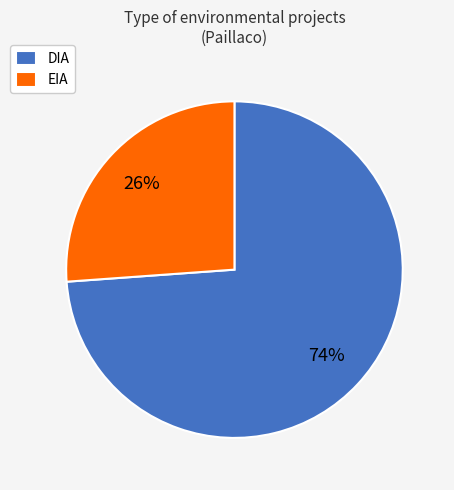

The DIA slice represents 74% of the pie. True or false?

True